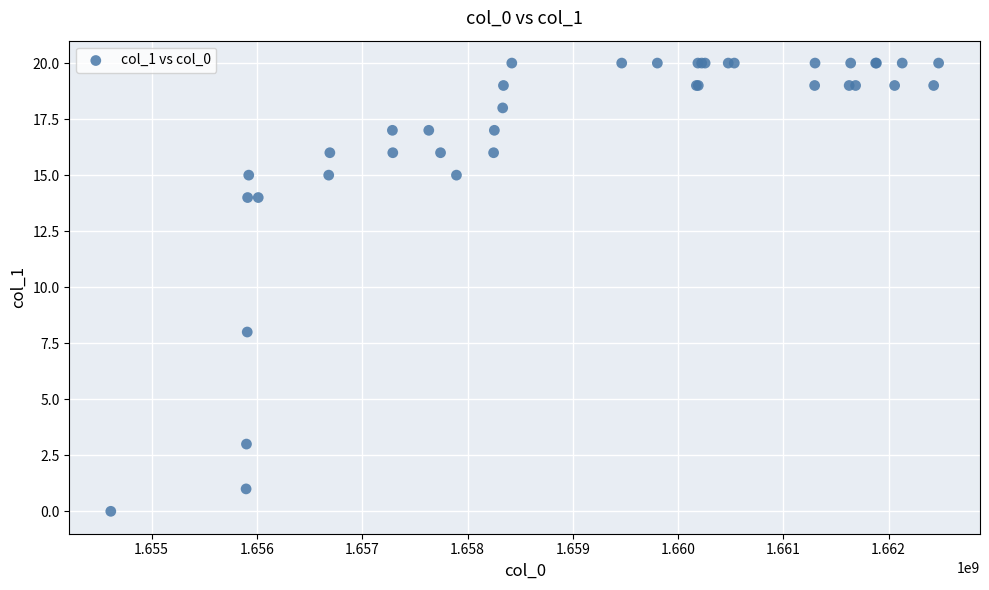

What Y value in the scatter plot is closest to 10?

8